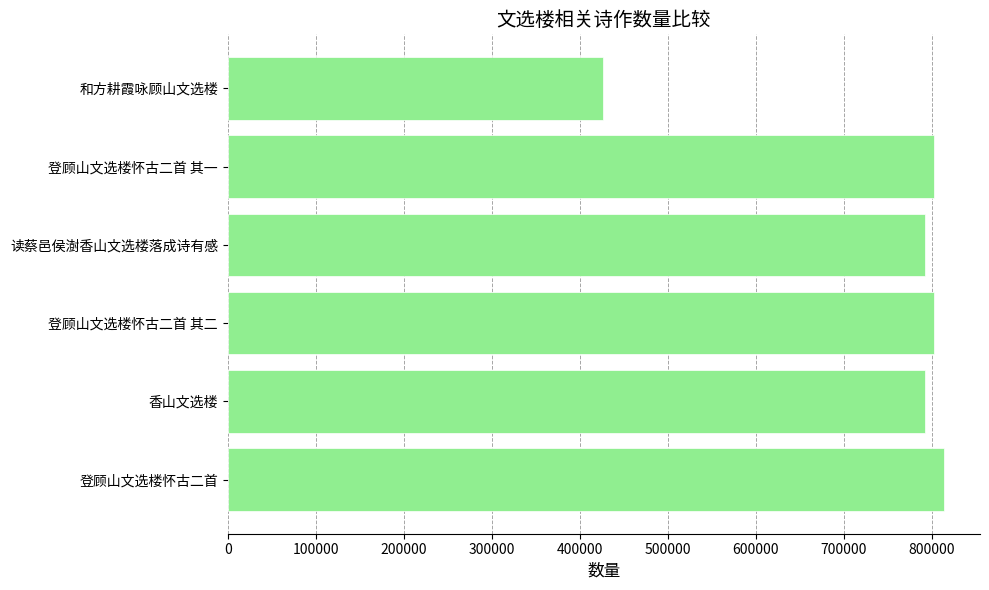

At which category does the chart reach its minimum across all series?

和方耕霞咏顾山文选楼